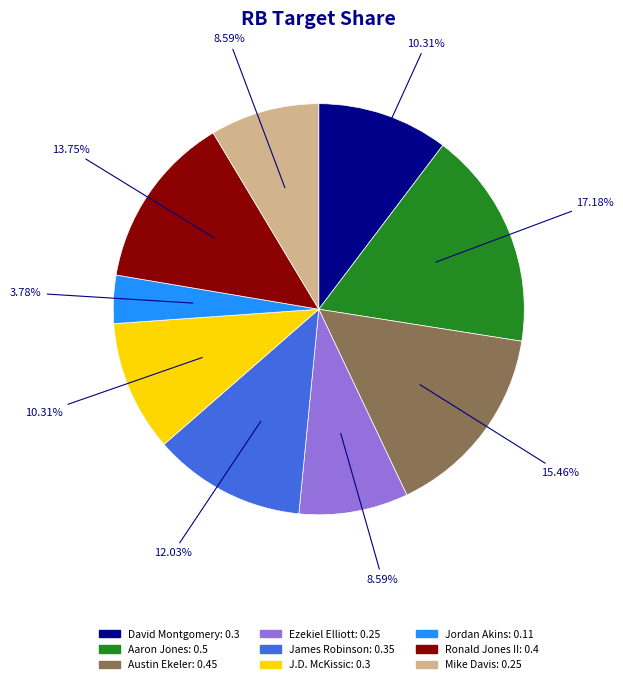

To the nearest percent, what is the combined percentage of Austin Ekeler and David Montgomery?

26%